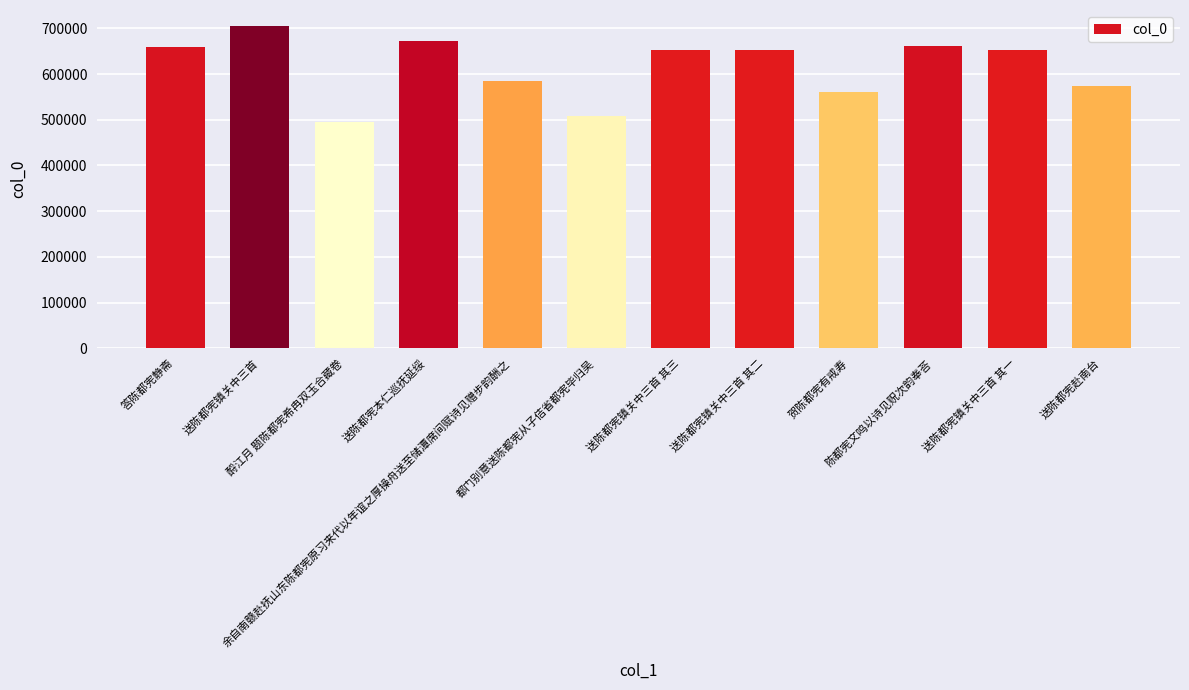

What is the greatest value displayed?

704756